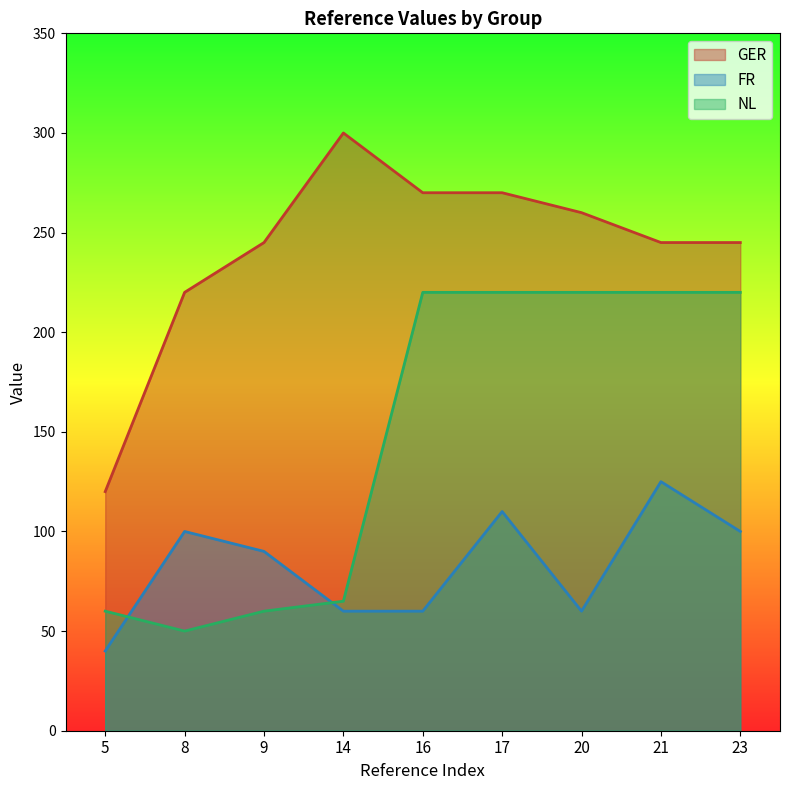

Reading left to right, what are all the values shown in this chart?

GER: 5=120	8=220	9=245	14=300	16=270	17=270	20=260	21=245	23=245
FR: 5=40	8=100	9=90	14=60	16=60	17=110	20=60	21=125	23=100
NL: 5=60	8=50	9=60	14=65	16=220	17=220	20=220	21=220	23=220